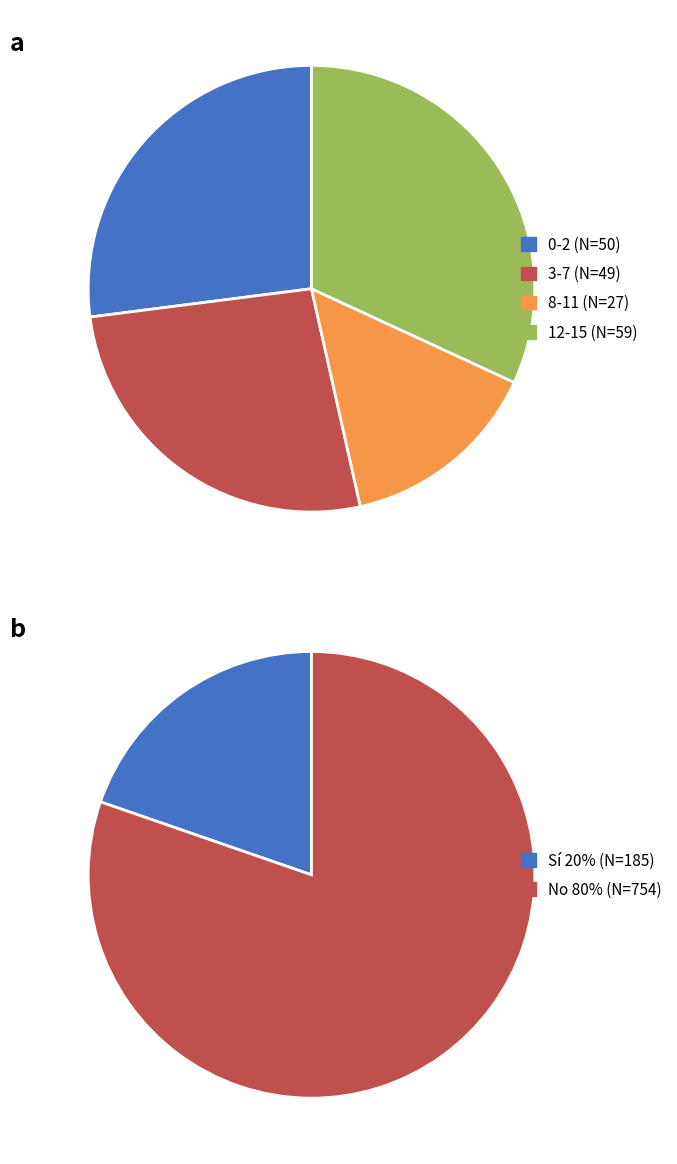

Does any single category account for the majority?

No